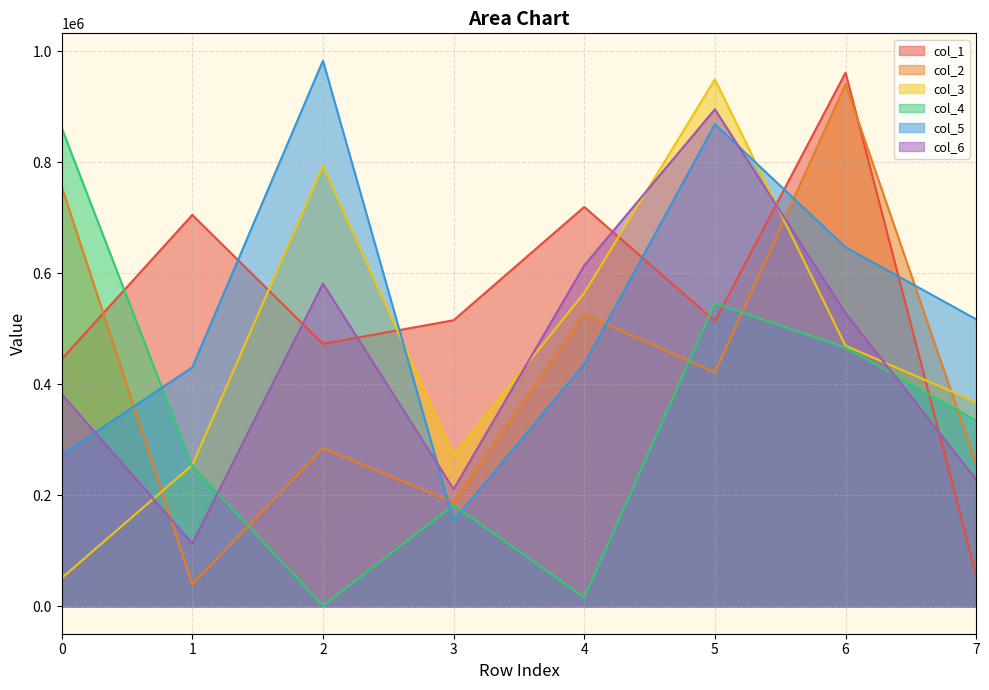

Which label corresponds to the smallest value in the chart?

2